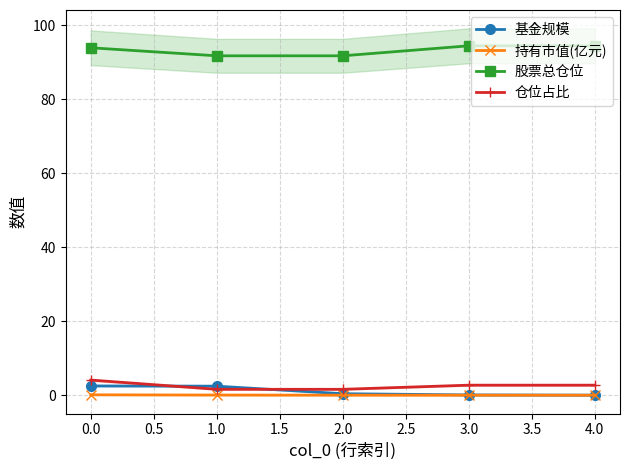

True or false: 仓位占比 has more than 2 interior local peaks.

False